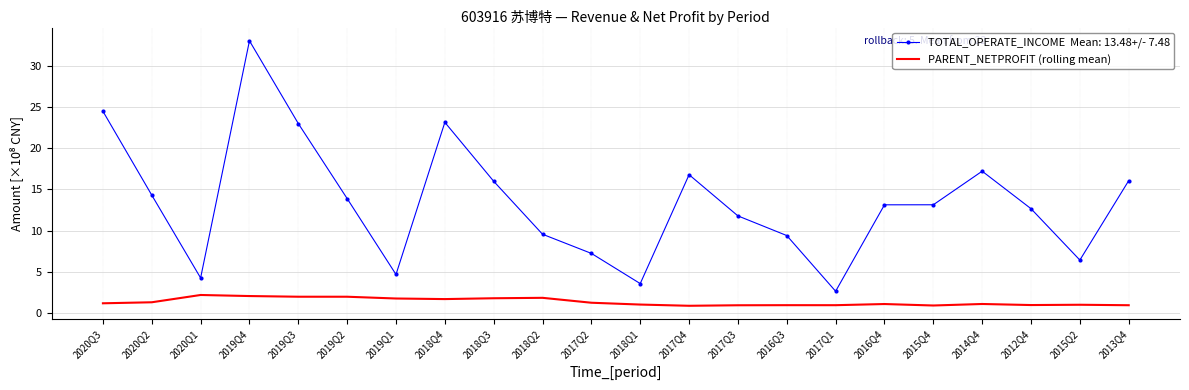

What is the minimum value shown in the chart?

0.9